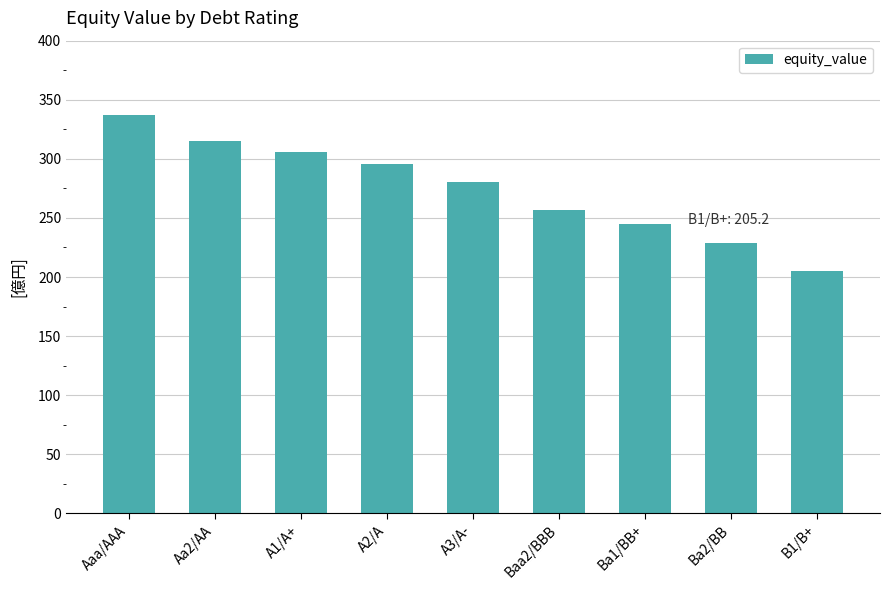

What is the greatest value displayed?

337.1